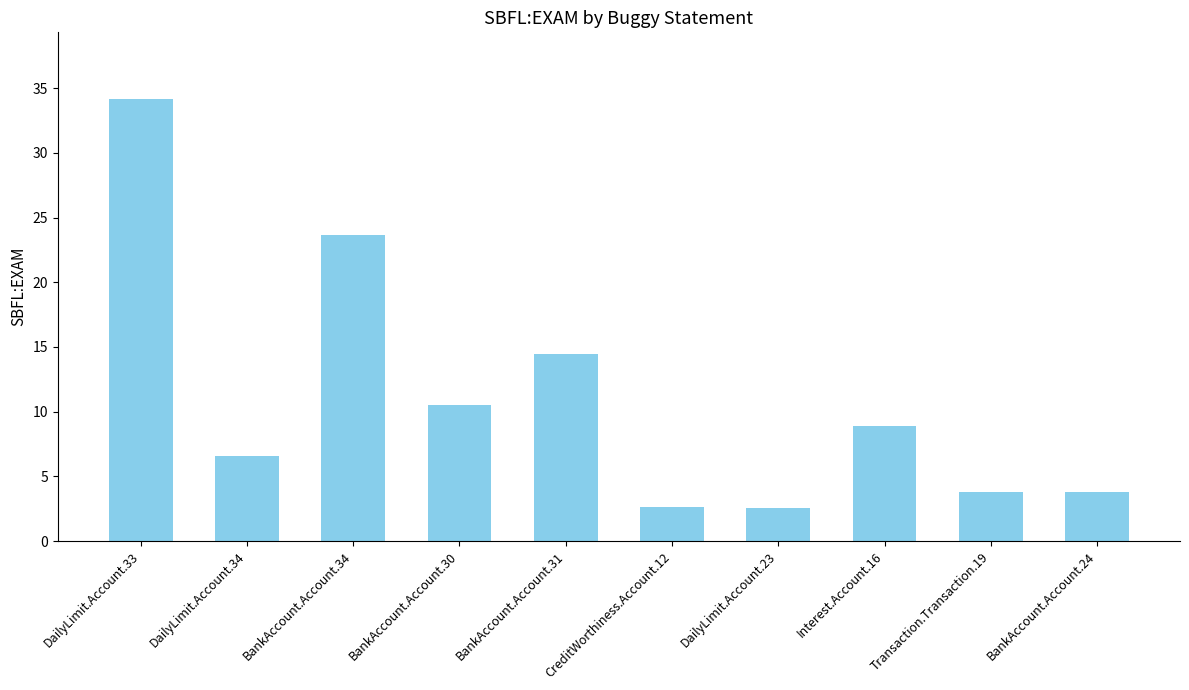

Read the value at DailyLimit.Account.34.

6.6